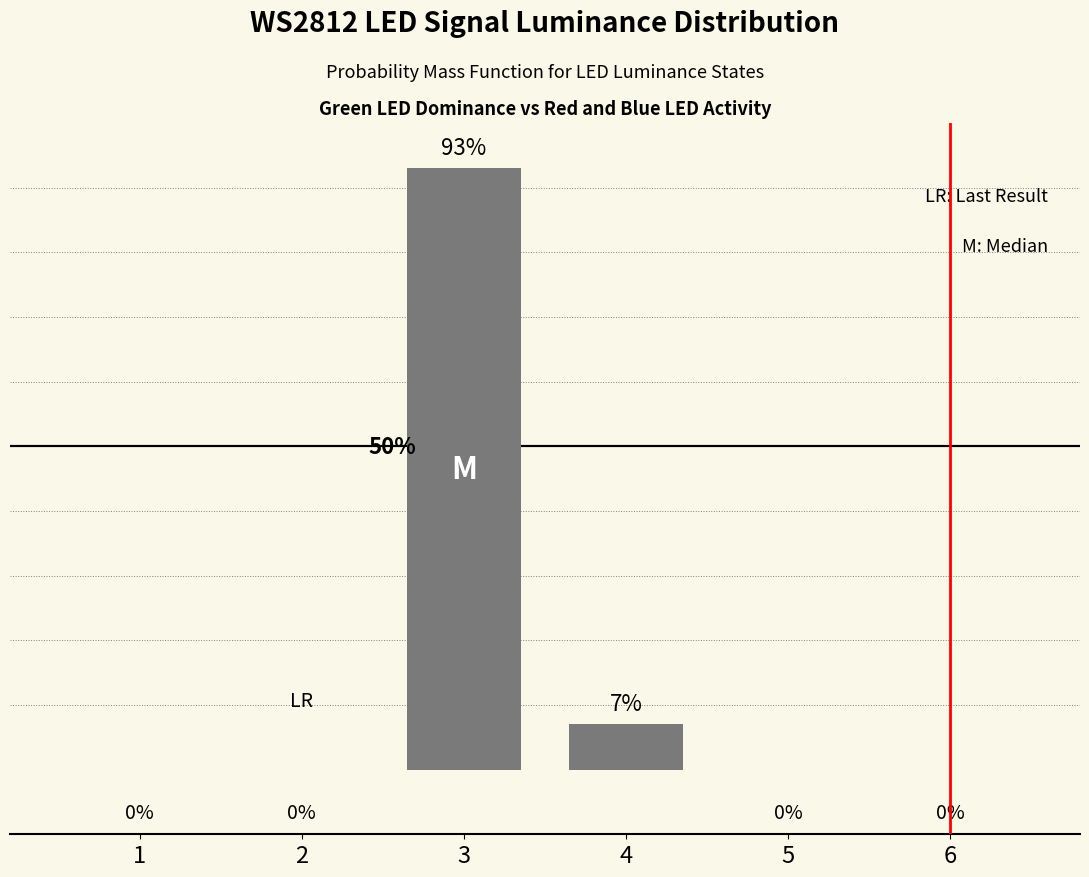

What is the difference between the maximum and minimum values?

93